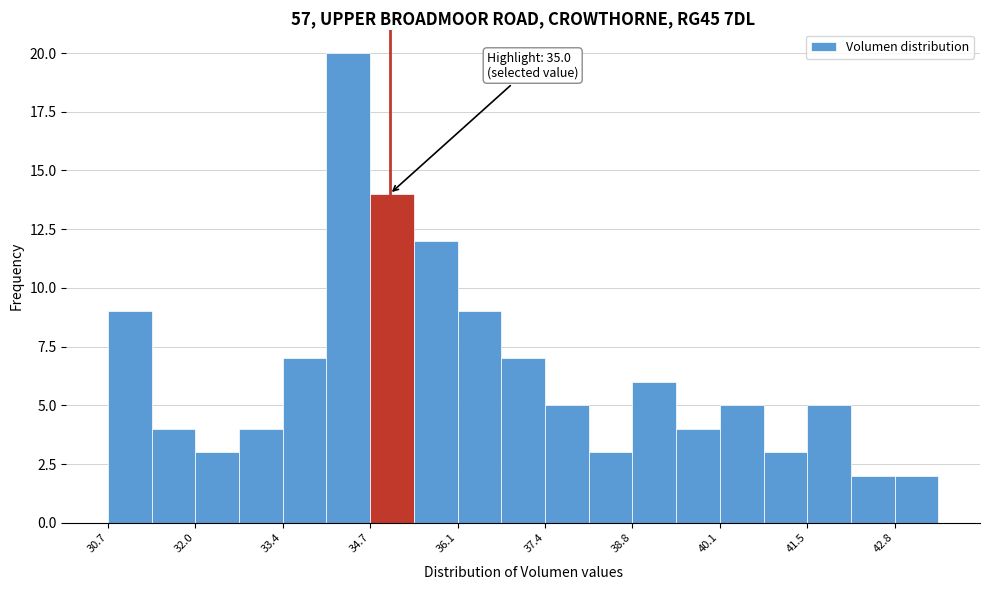

Around what value on the x-axis is the tallest bar? Give the approximate position of its centre, as read against the axis.

34.4